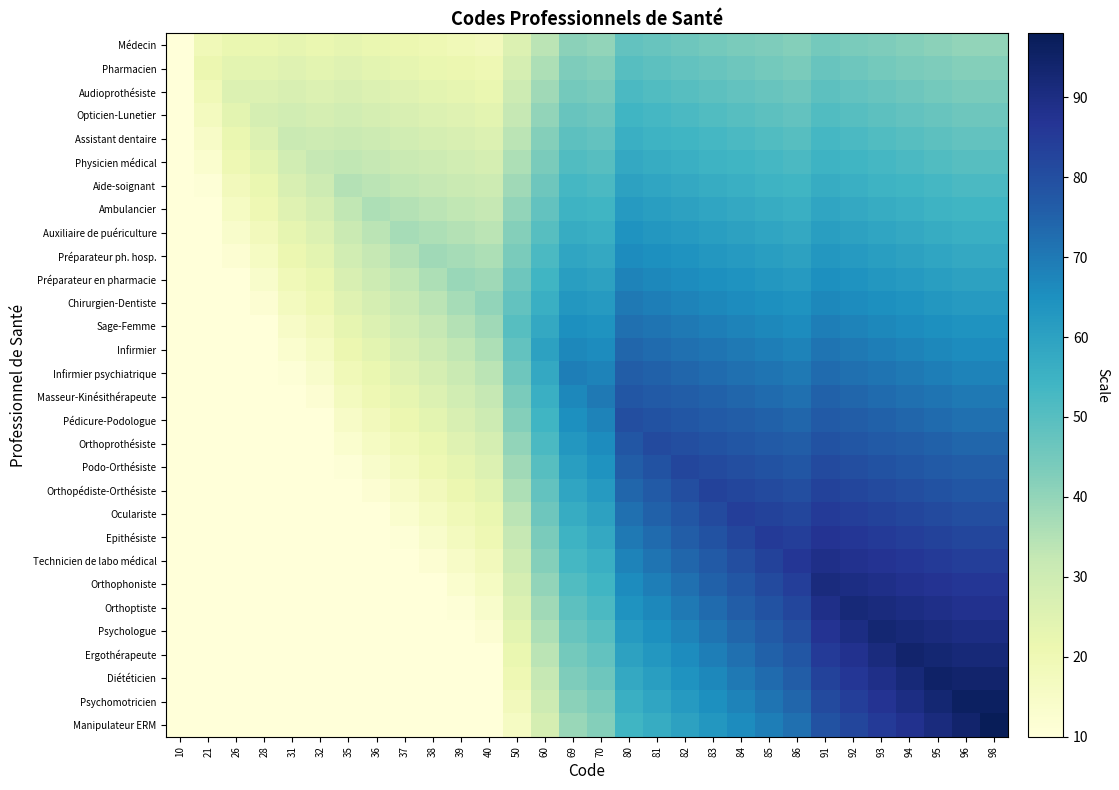

Between 85 and 38, which is larger?

85